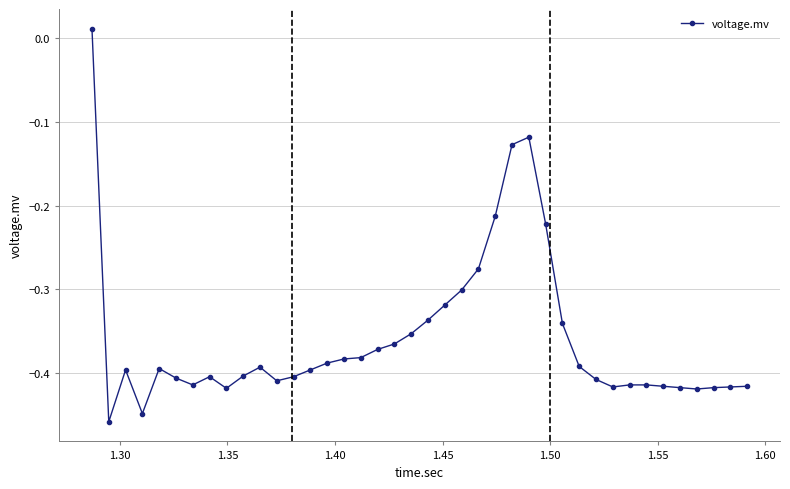

What is the sum of all values?

-14.4